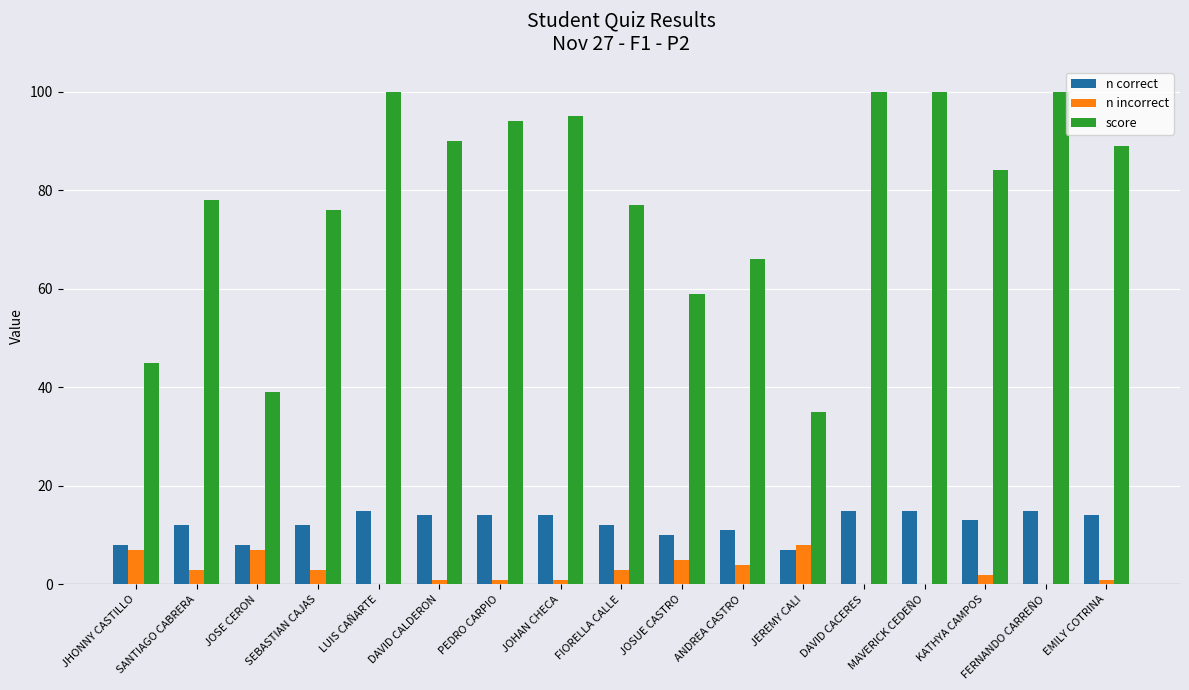

True or false: score has a value of 31 at JOSUE CASTRO.

False